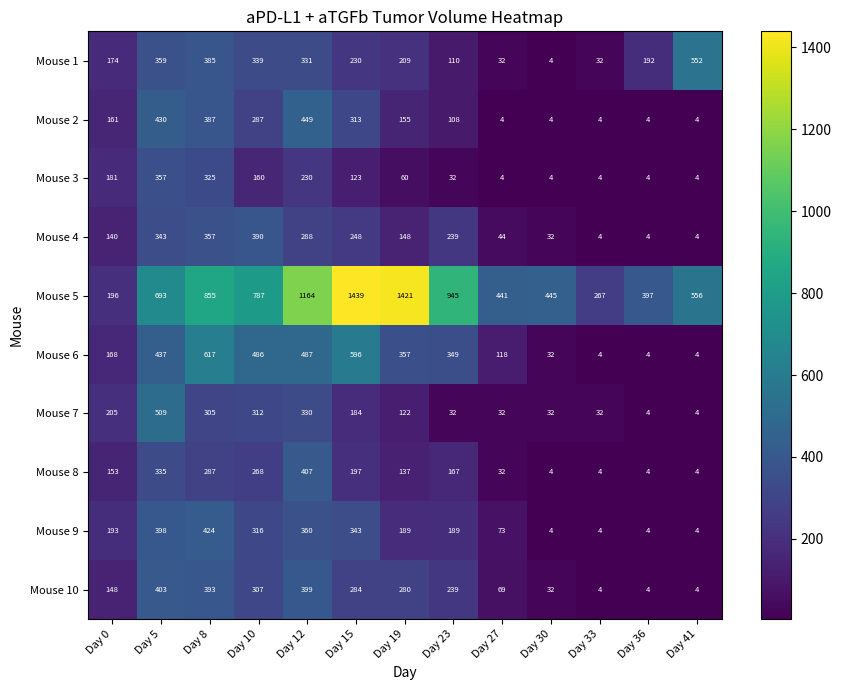

What is the greatest value displayed?

1439